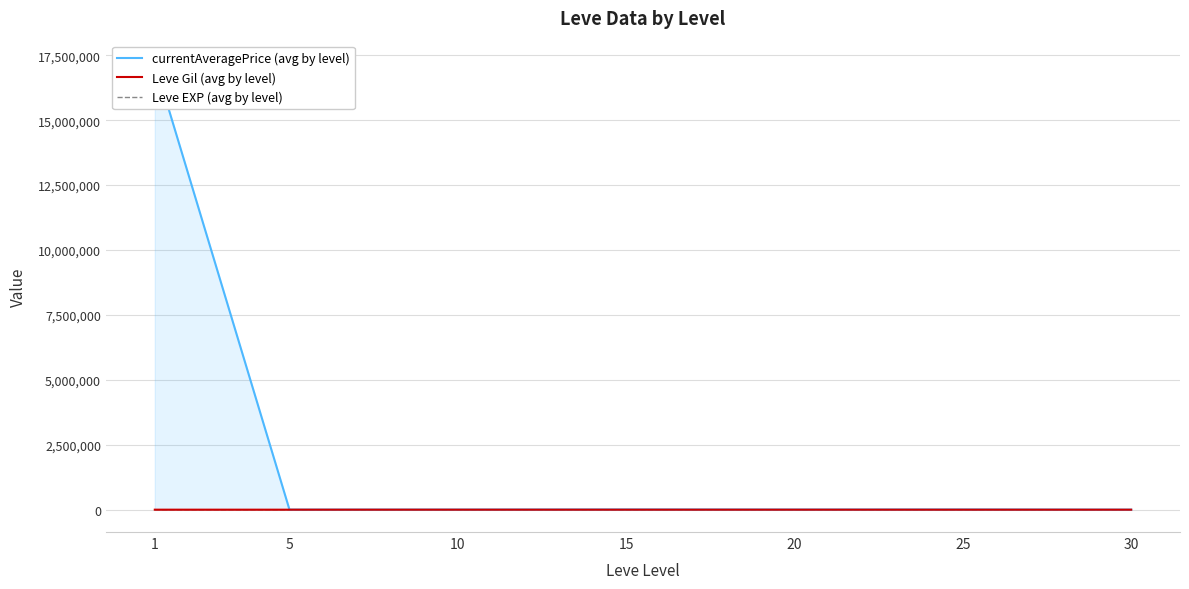

What is the value of the Leve EXP (avg by level) point at the 5th from the left?

15.0